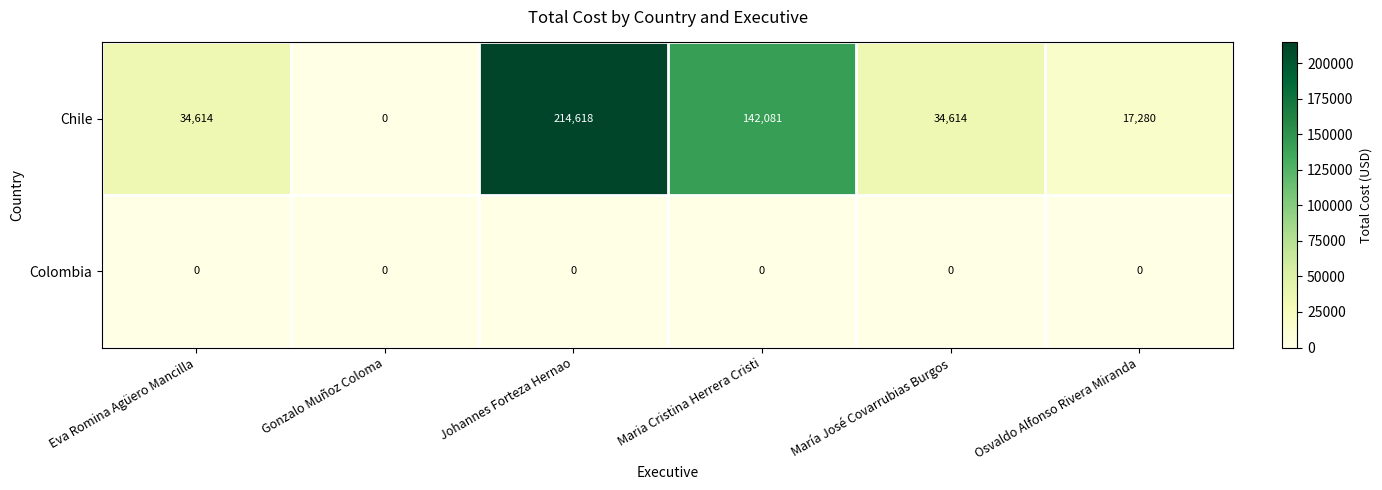

What is the sum of the Chile values at María José Covarrubias Burgos and Maria Cristina Herrera Cristi?

176695